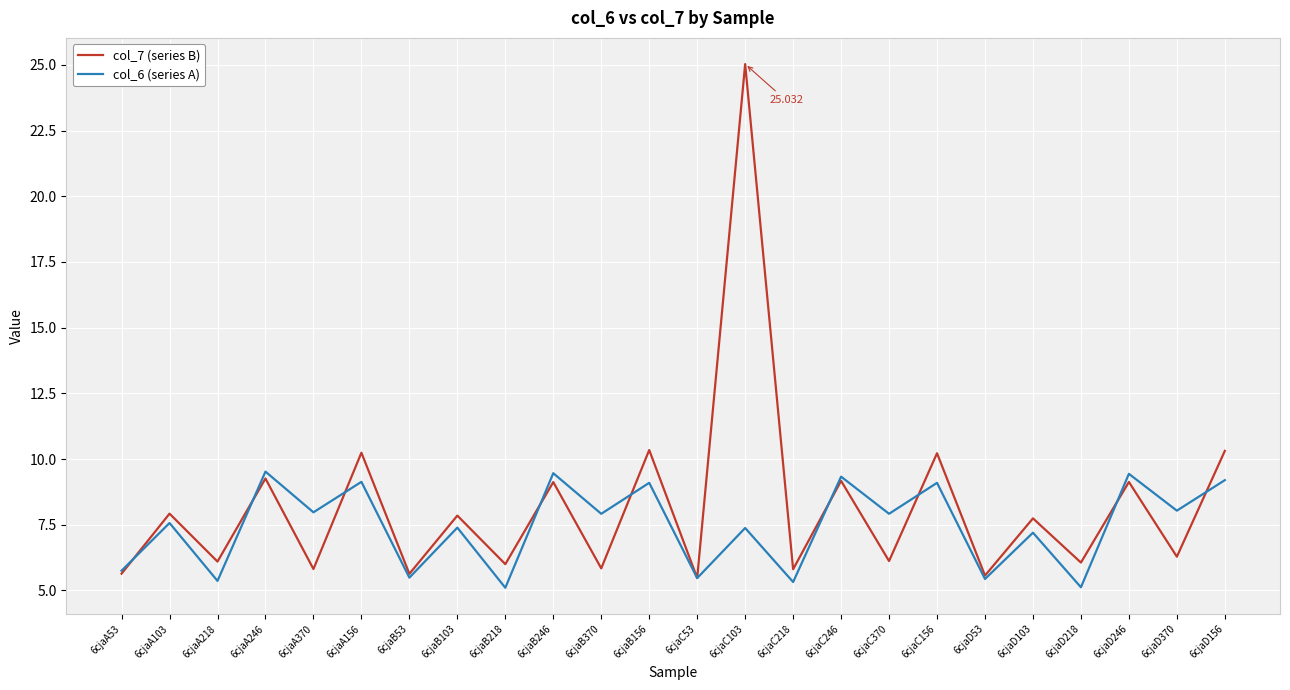

Which series changed the most between 6cjaB370 and 6cjaC156?

col_7 (series B)